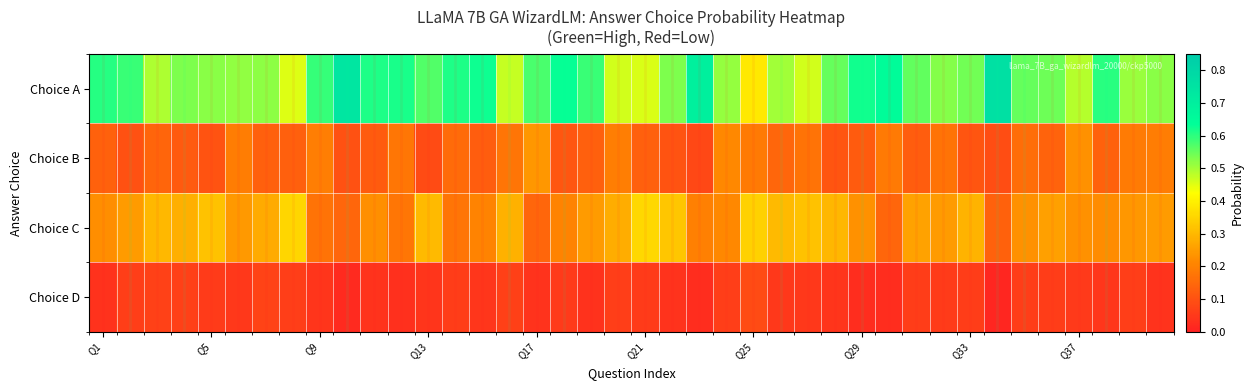

How many series are shown in this chart?

4